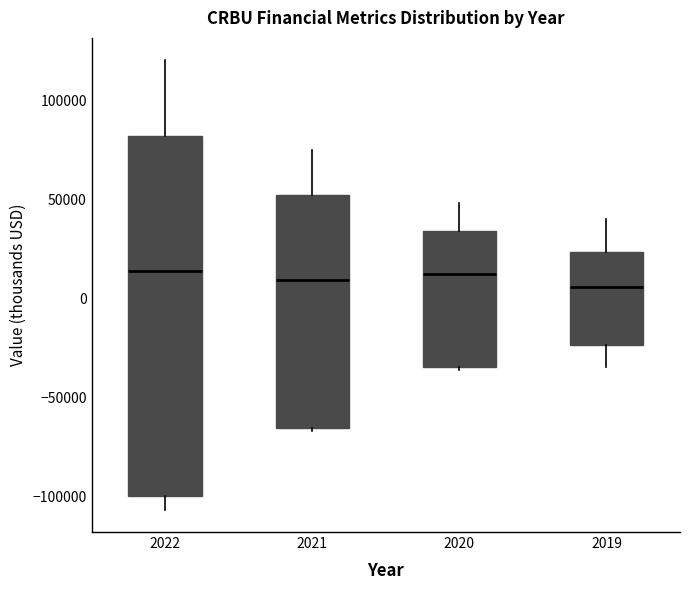

Where does the median line of the box at x = 2021 sit on the y-axis? The values are not printed on the chart, so give them approximately, as read against the axis.

10000